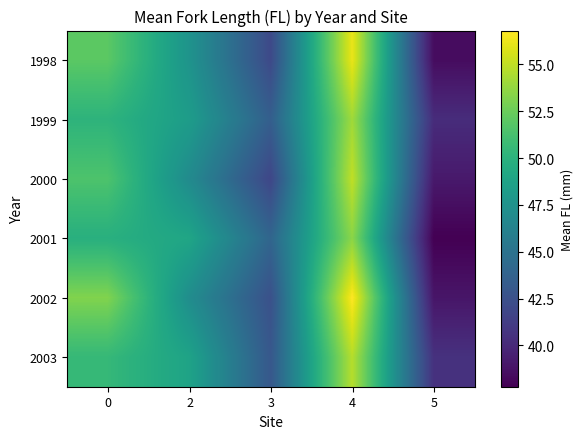

Which has a higher value, 4 or 5?

4